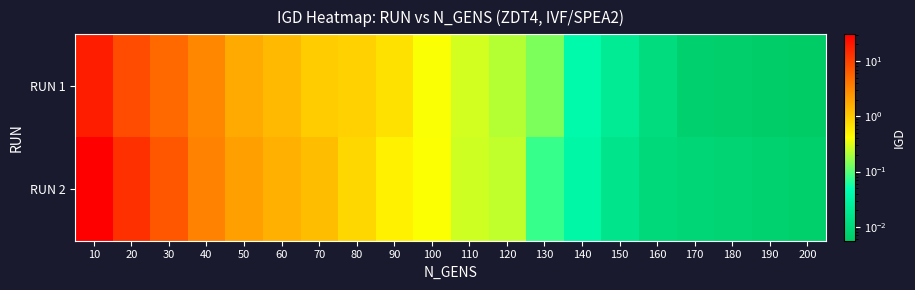

Rank the series at 50 from lowest to highest value.

RUN 1, RUN 2